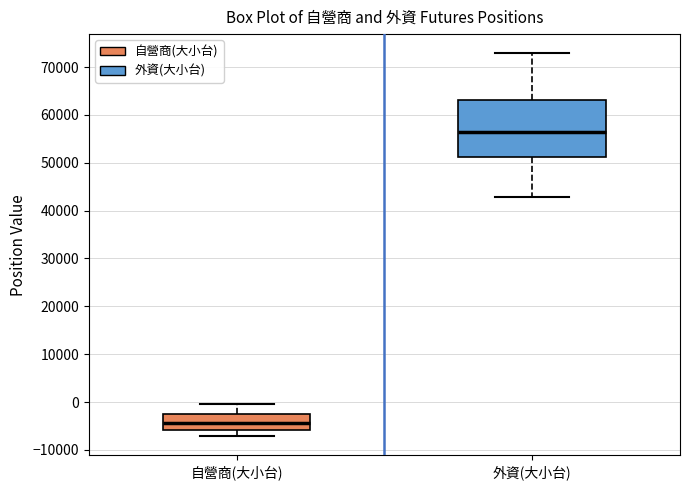

Reading left to right, read every box against the y-axis: the position of its median line, the range the box covers, and the ends of its whiskers. The values are not printed on the chart, so give them approximately, as read against the axis.

自營商(大小台): median -4000, box -6000 to -2000, whiskers -7000 to 0
外資(大小台): median 56000, box 51000 to 63000, whiskers 43000 to 73000